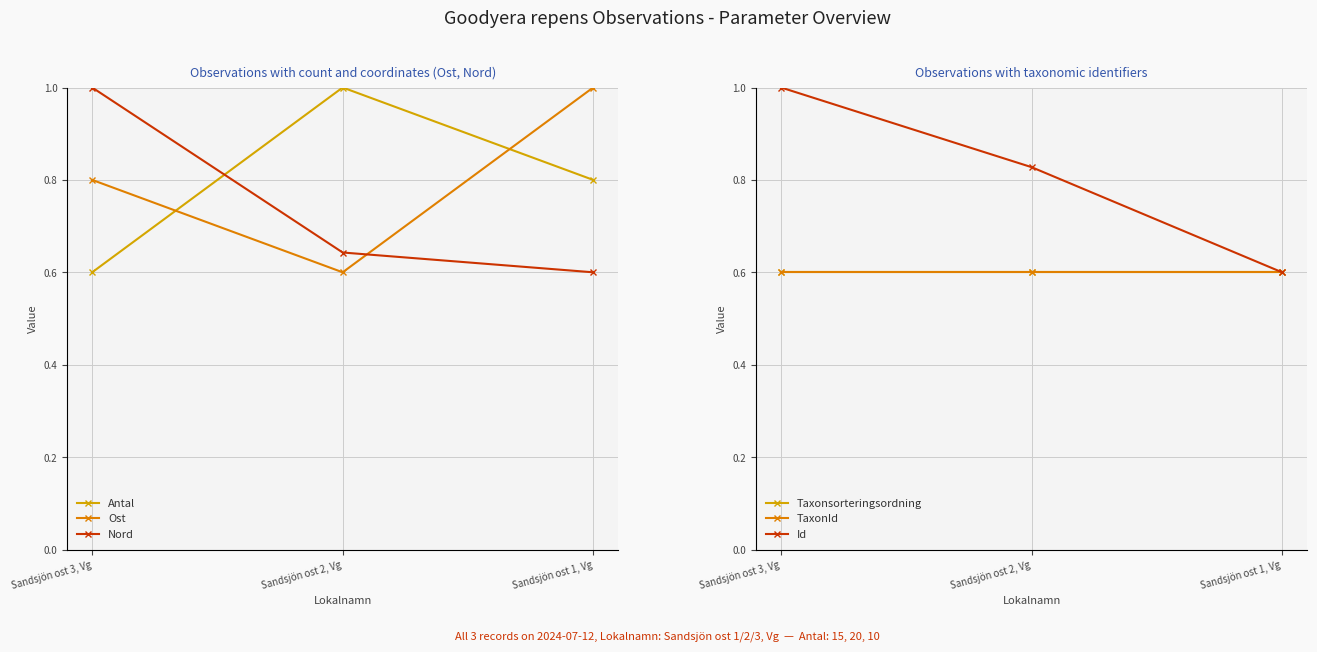

At how many categories does at least one series exceed 0?

3